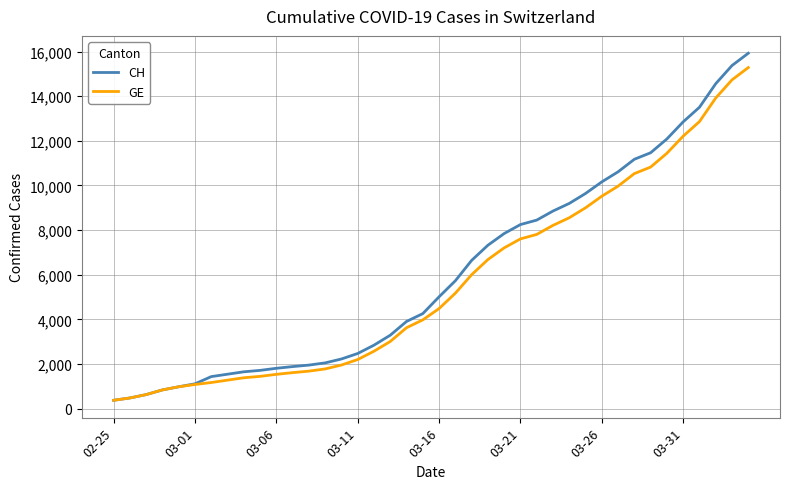

Rank the series by their average value, from highest to lowest.

CH, GE